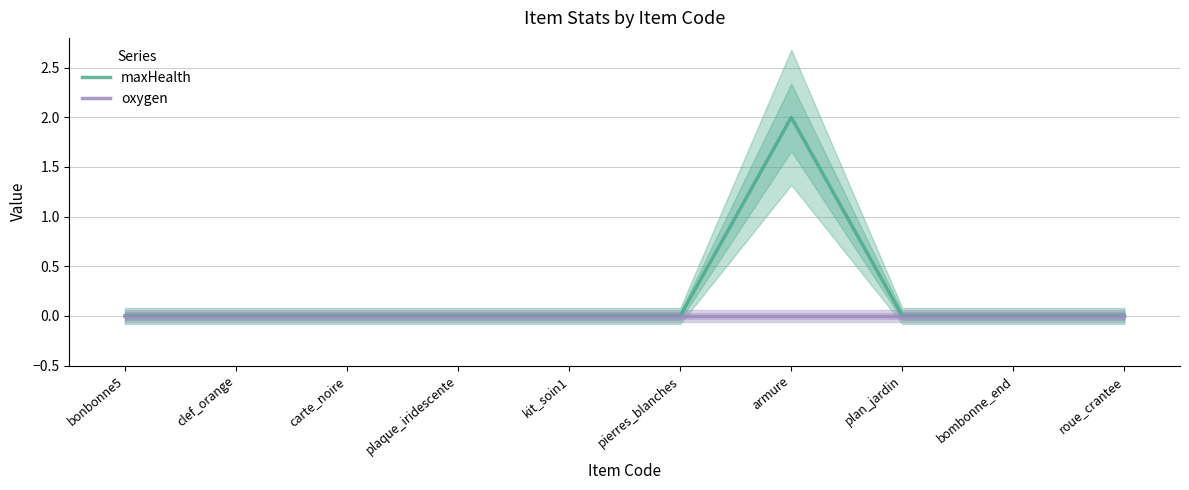

Where is oxygen nearest to the value 0?

bonbonne5